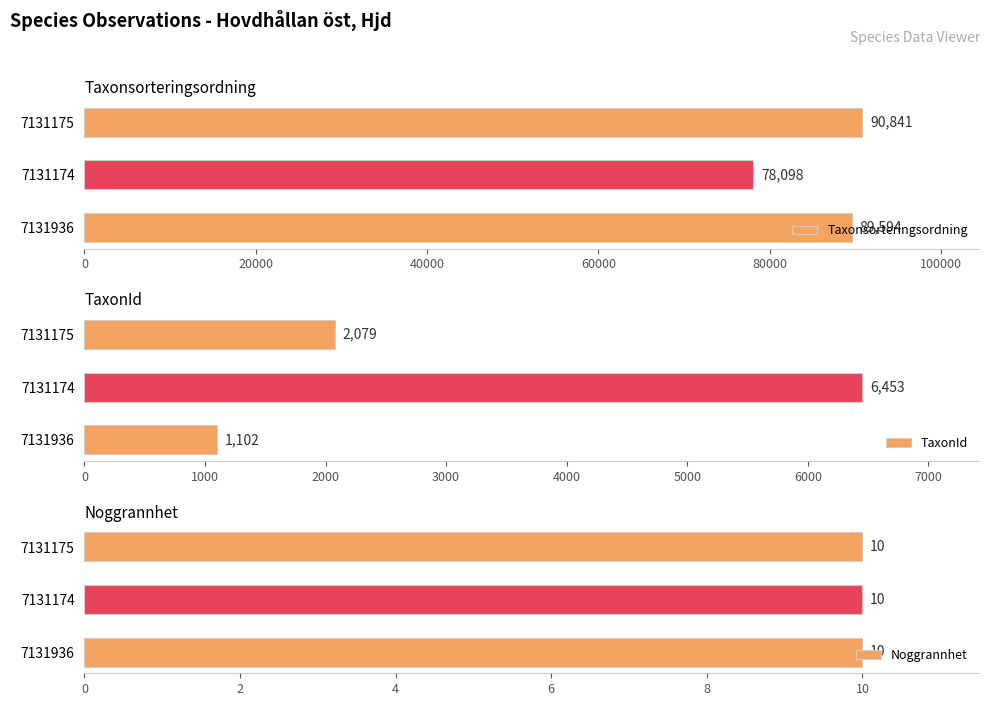

Rank the series at 40000 from lowest to highest value.

Noggrannhet, TaxonId, Taxonsorteringsordning